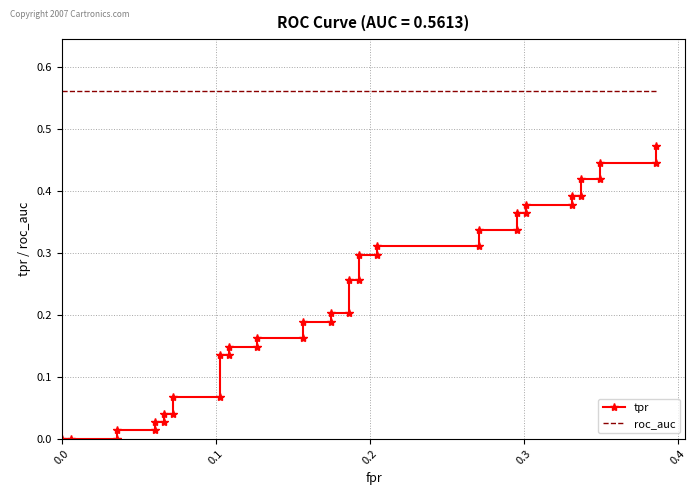

Is the value of tpr at 0.0 greater than the value of roc_auc at 15?

No